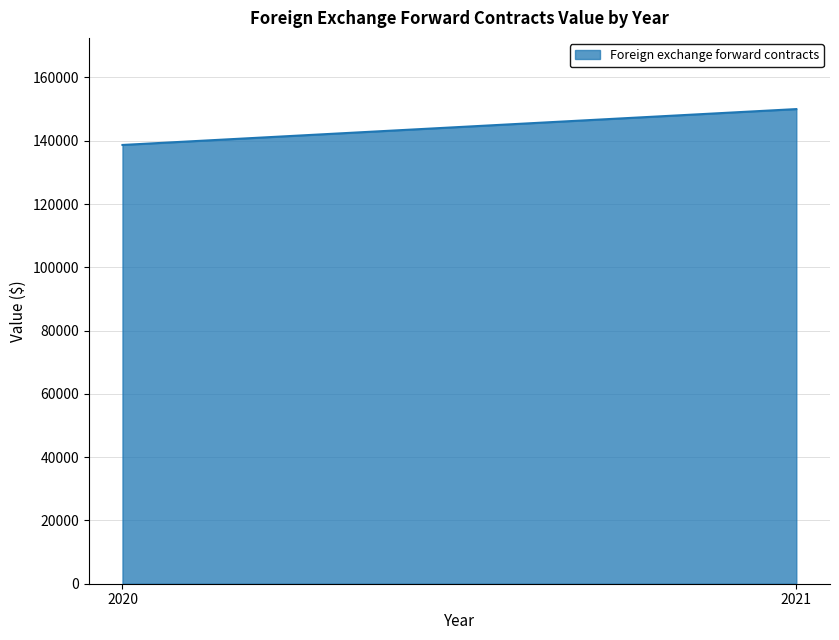

What is the difference between the values at 2021 and 2020?

11337